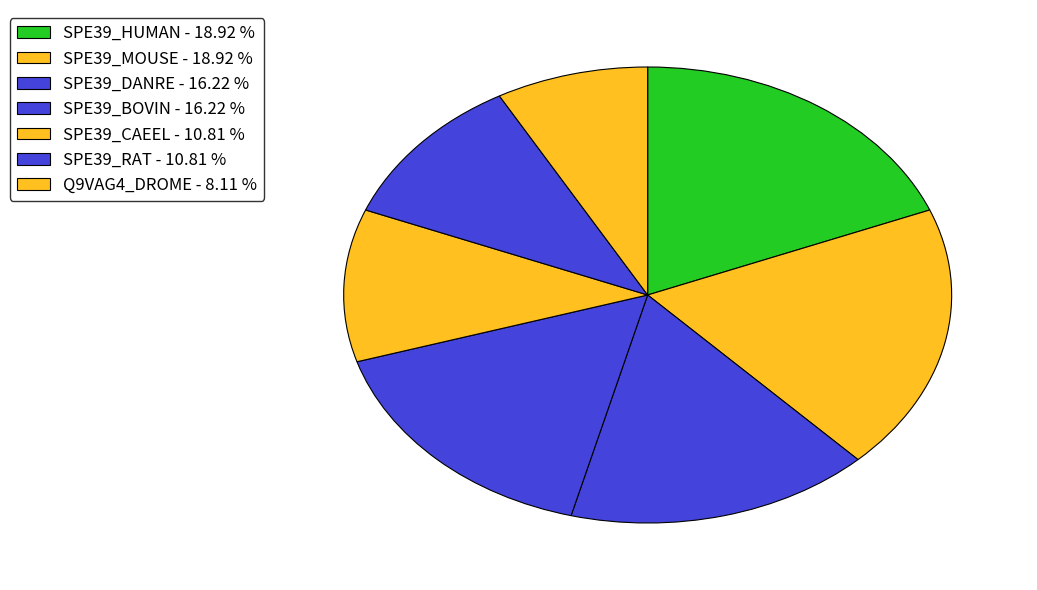

Does any single category account for the majority?

No